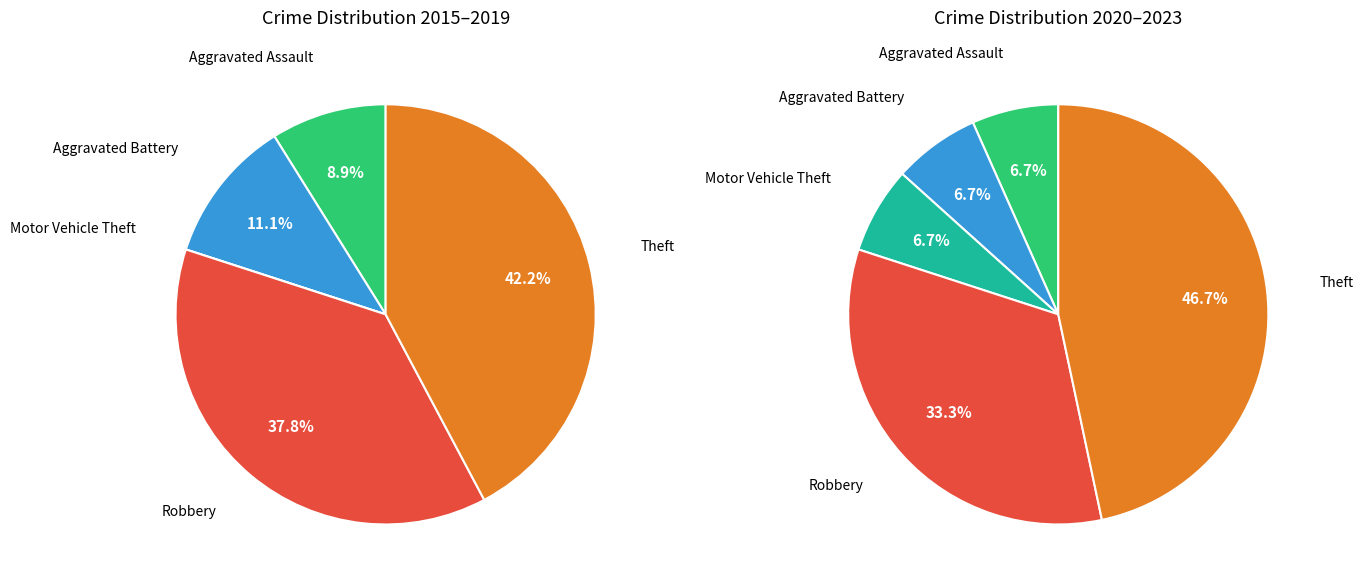

Approximately how many times larger is the value at Aggravated Assault compared to Robbery?

0.2